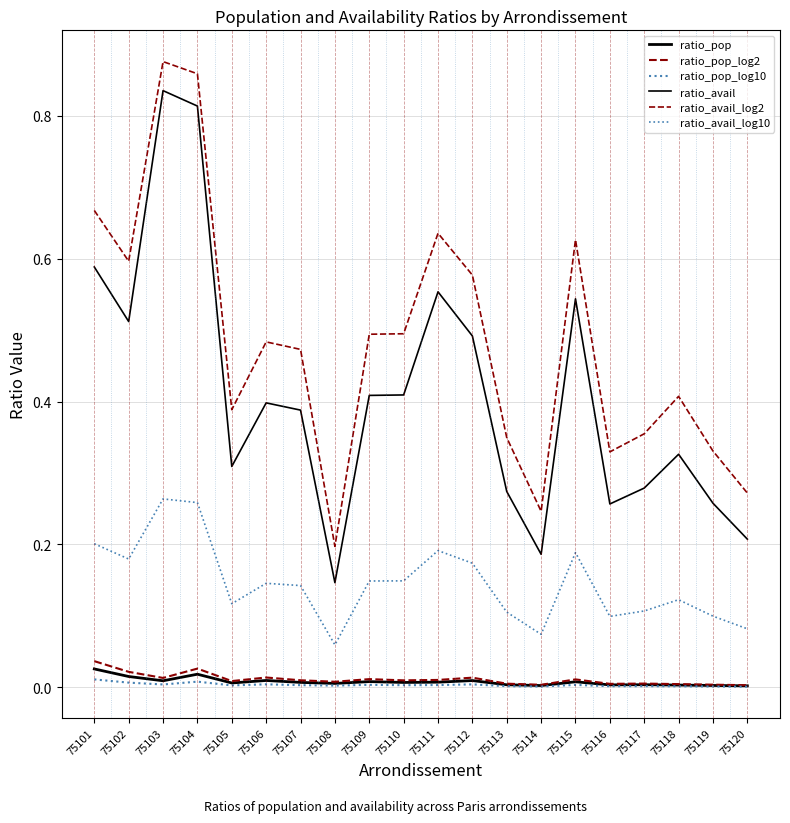

Is this an area chart (filled region under the line)?

No